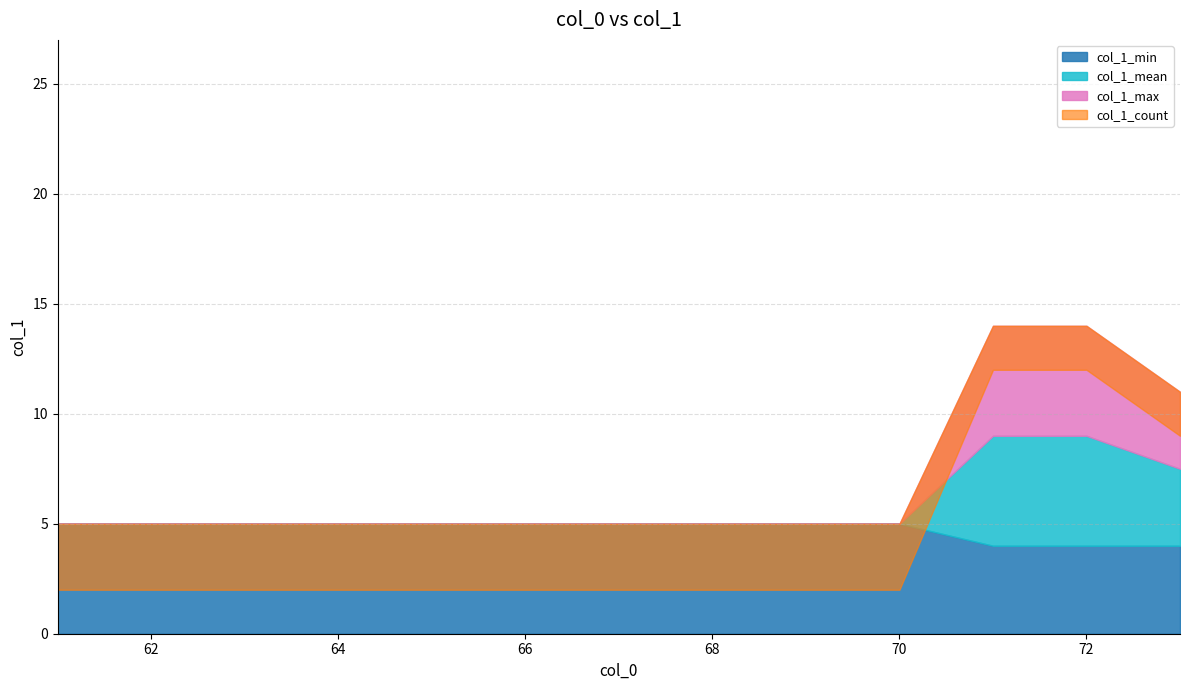

True or false: there are more than 0 points higher than both neighbors.

False